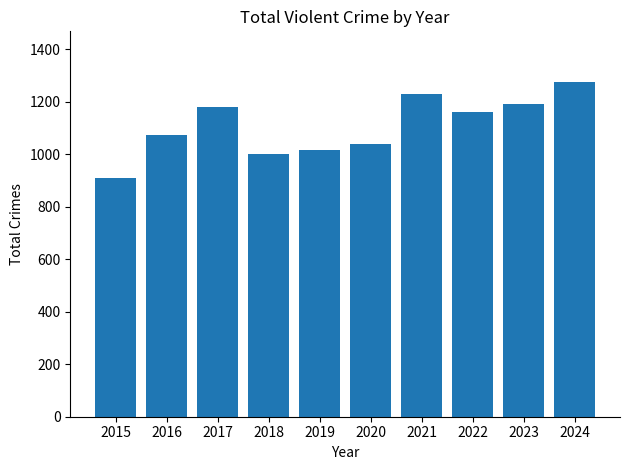

Reading left to right, transcribe all the data shown in this chart.

2015=908	2016=1072	2017=1180	2018=1000	2019=1016	2020=1041	2021=1230	2022=1161	2023=1190	2024=1277